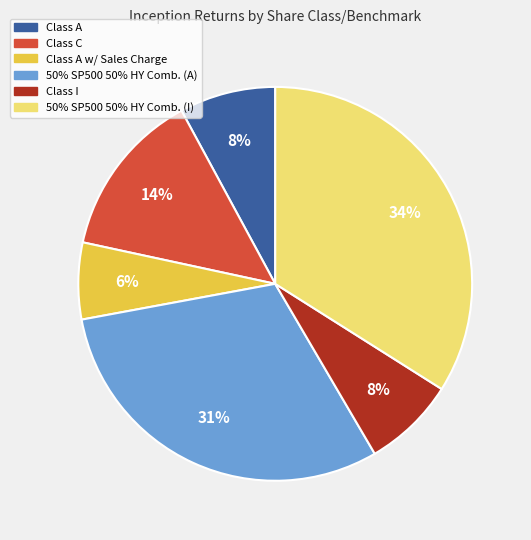

Which has a higher value, Class C or Class A?

Class C